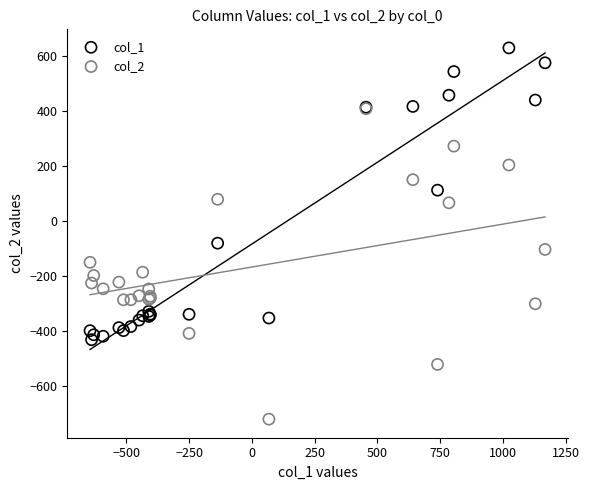

Which series contains the lowest Y value?

col_2